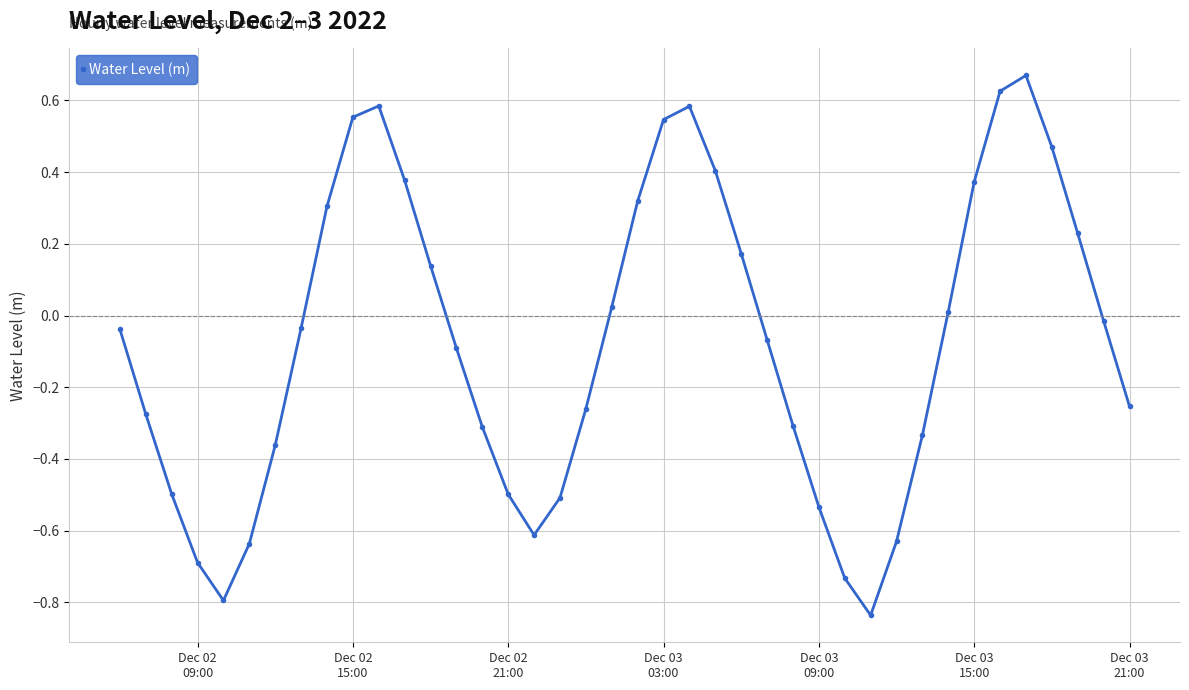

True or false: the data has more than 2 interior local peaks.

True